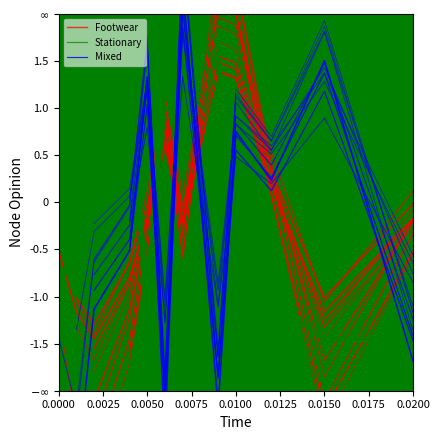

How many positive values does the Mixed series have?

5